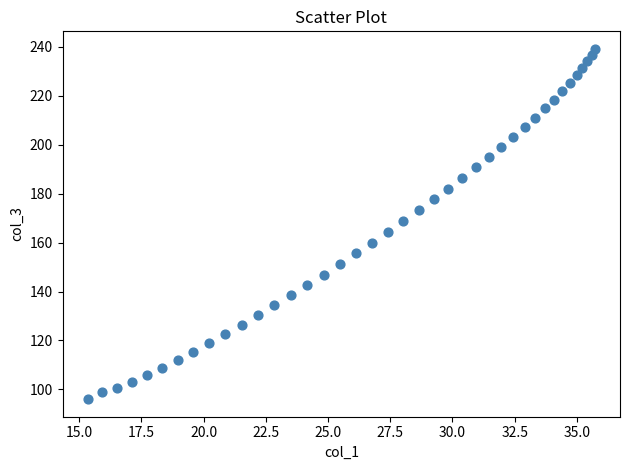

What is the range of X values (max minus min)?

20.4